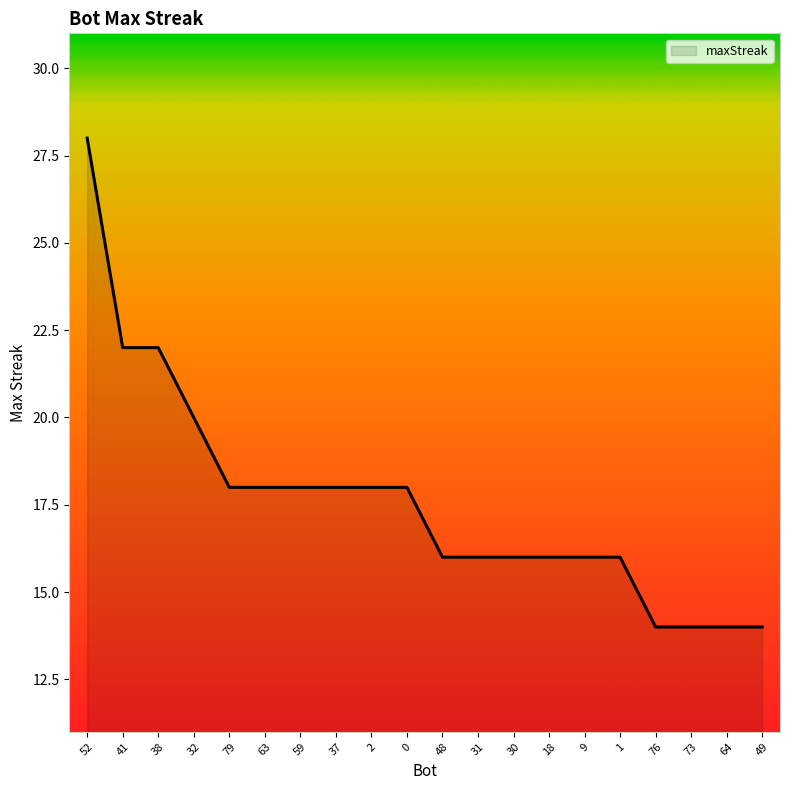

What is the difference between the values at 31 and 52?

12